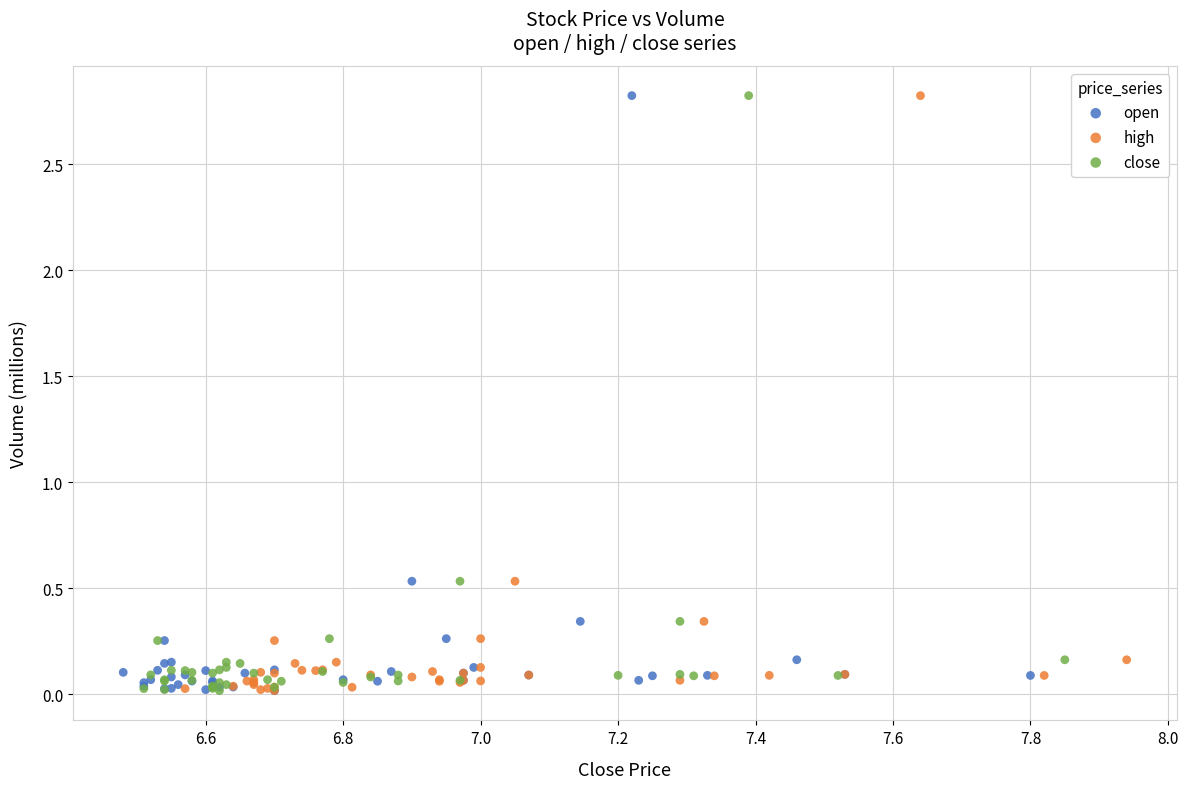

What are all the series names shown in the legend?

open, high, close